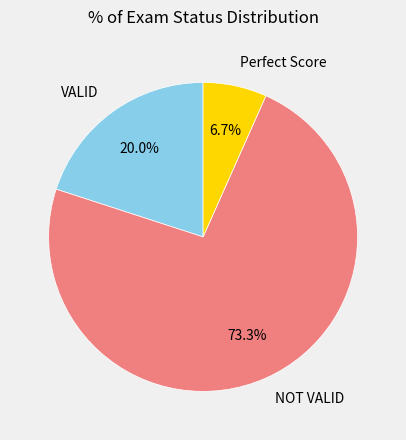

Is there any slice that represents more than half of the pie?

Yes